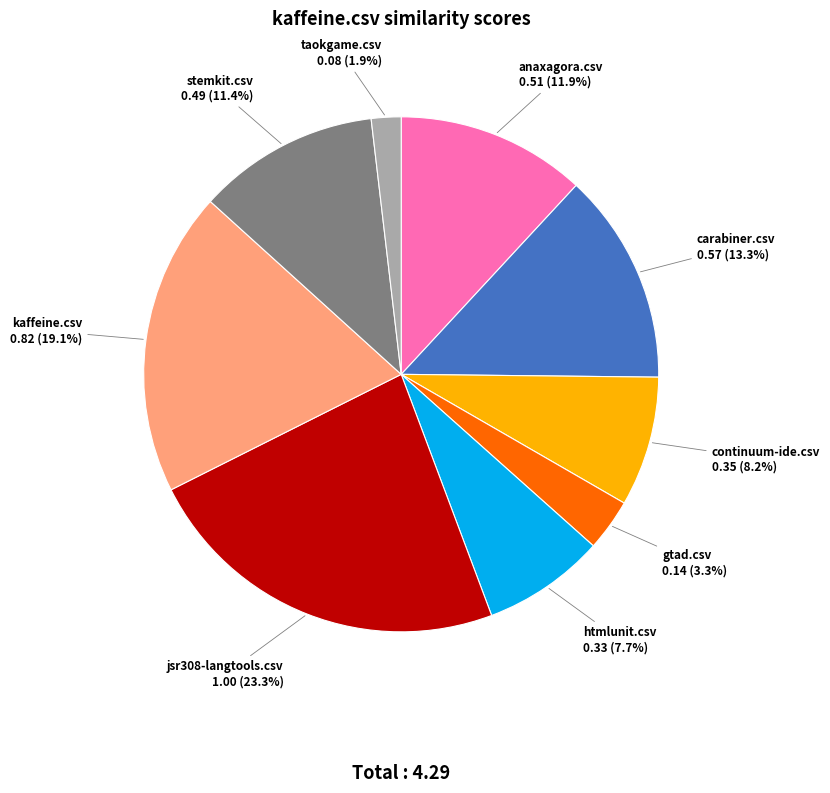

Does any single category account for the majority?

No